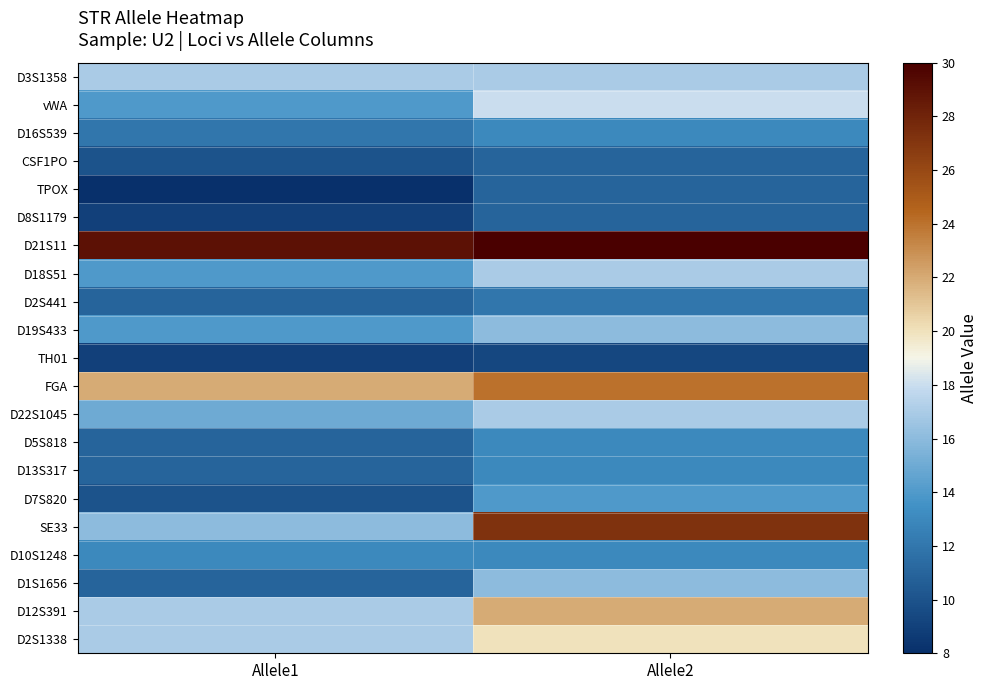

Reading left to right, what are all the values shown in this chart?

D3S1358: Allele1=17.0	Allele2=17.0
vWA: Allele1=14.0	Allele2=18.0
D16S539: Allele1=12.0	Allele2=13.0
CSF1PO: Allele1=10.0	Allele2=11.0
TPOX: Allele1=8.0	Allele2=11.0
D8S1179: Allele1=9.0	Allele2=11.0
D21S11: Allele1=29.0	Allele2=30.0
D18S51: Allele1=14.0	Allele2=17.0
D2S441: Allele1=11.0	Allele2=12.0
D19S433: Allele1=14.0	Allele2=16.0
TH01: Allele1=9.0	Allele2=9.3
FGA: Allele1=22.0	Allele2=24.0
D22S1045: Allele1=15.0	Allele2=17.0
D5S818: Allele1=11.0	Allele2=13.0
D13S317: Allele1=11.0	Allele2=13.0
D7S820: Allele1=10.0	Allele2=14.0
SE33: Allele1=16.0	Allele2=27.2
D10S1248: Allele1=13.0	Allele2=13.0
D1S1656: Allele1=11.0	Allele2=16.0
D12S391: Allele1=17.0	Allele2=22.0
D2S1338: Allele1=17.0	Allele2=20.0